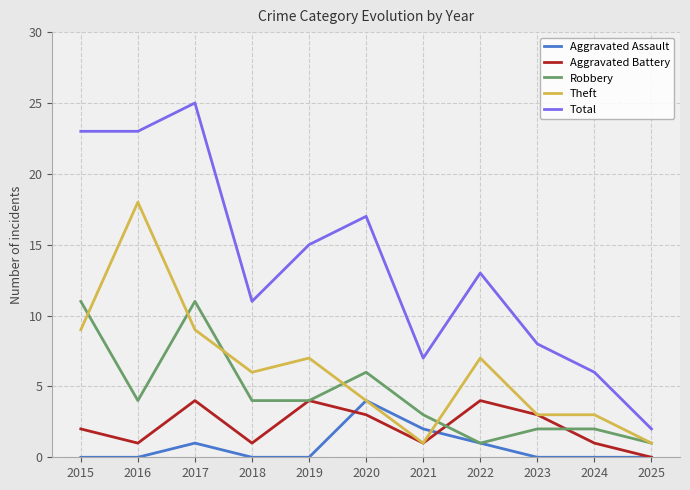

At 2015, list the series in order from largest to smallest.

Total, Robbery, Theft, Aggravated Battery, Aggravated Assault